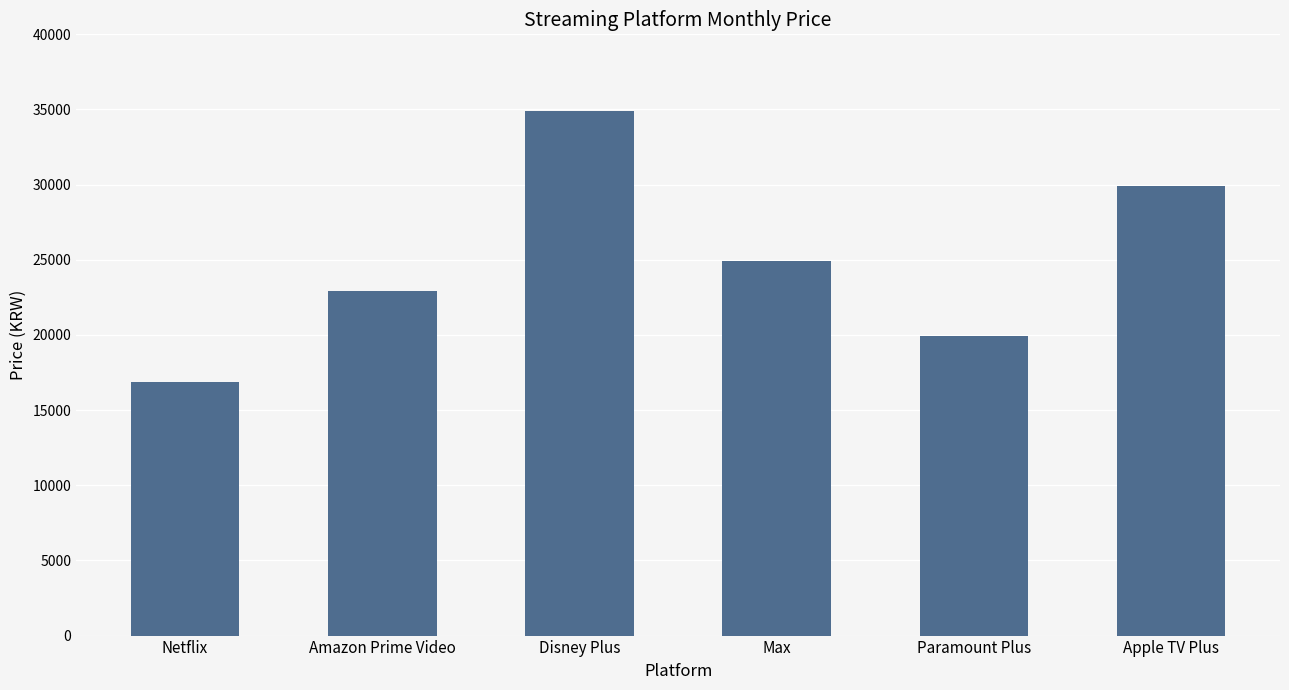

True or false: the data shows 27860 at Netflix.

False